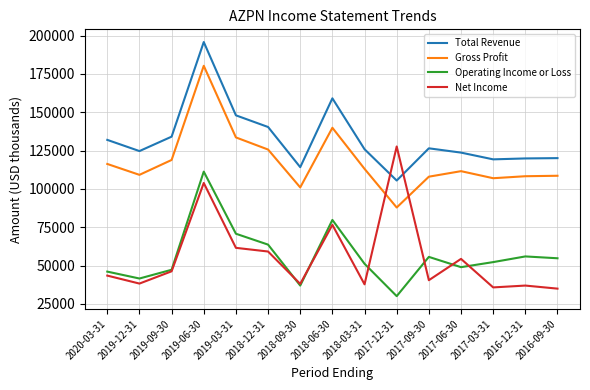

Which category has the highest value in the Total Revenue series?

2019-06-30